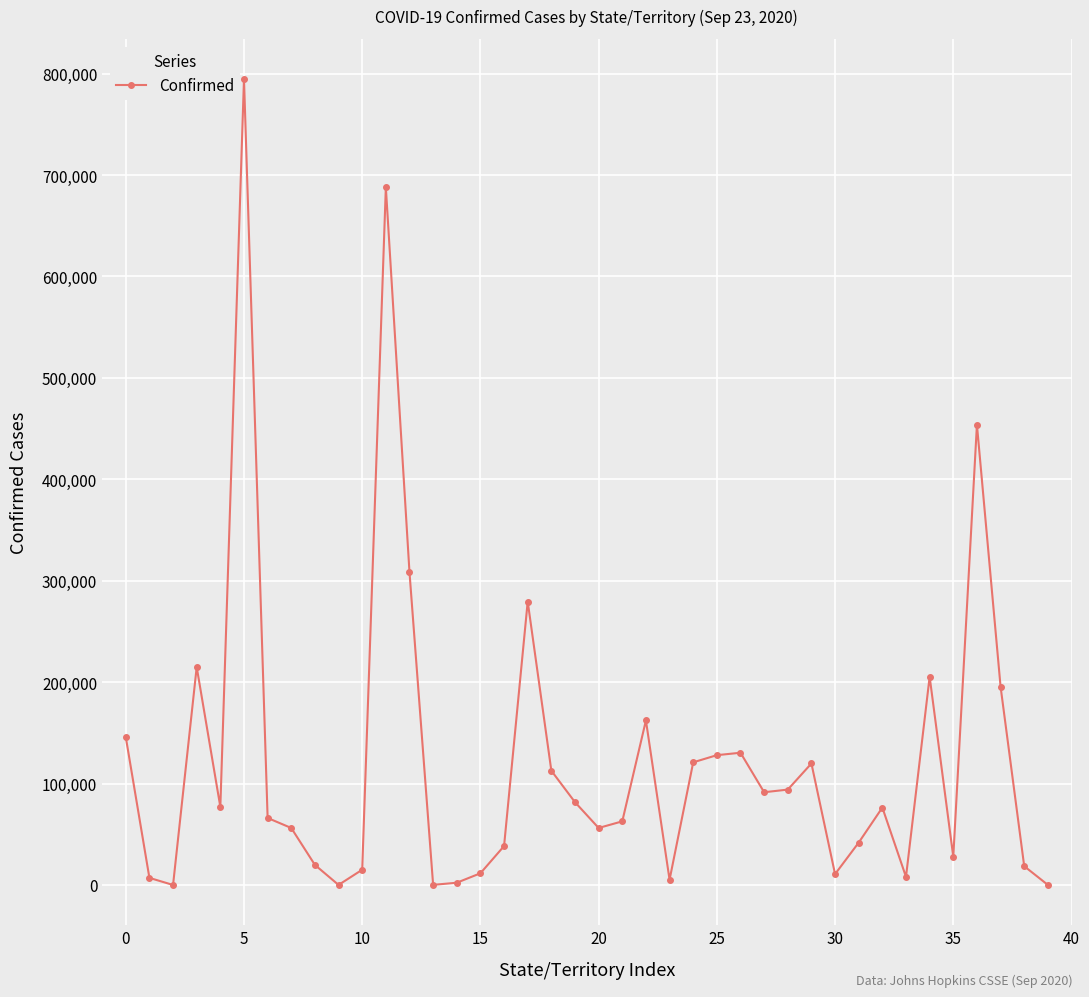

What is the maximum value shown in the chart?

794459